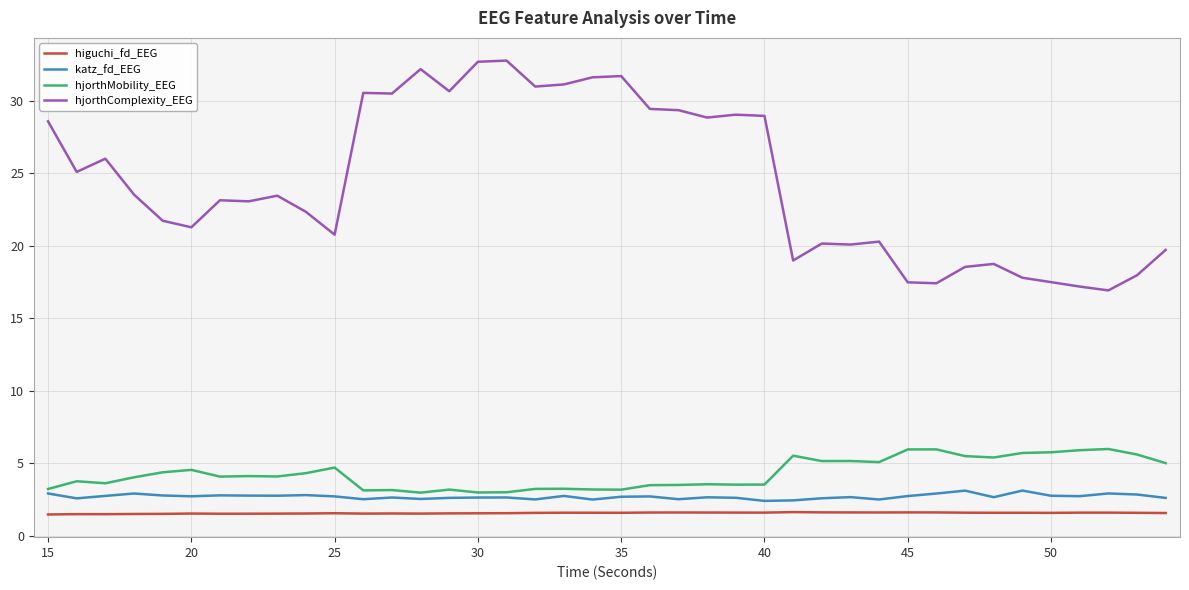

Is this an area chart (filled region under the line)?

No